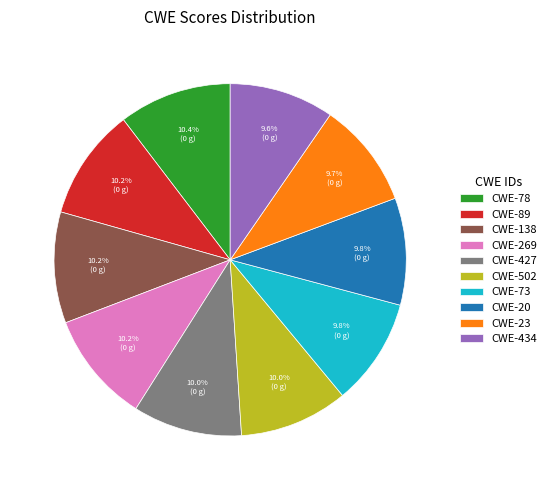

To the nearest percent, what is the difference between the largest and smallest slice percentages?

1%